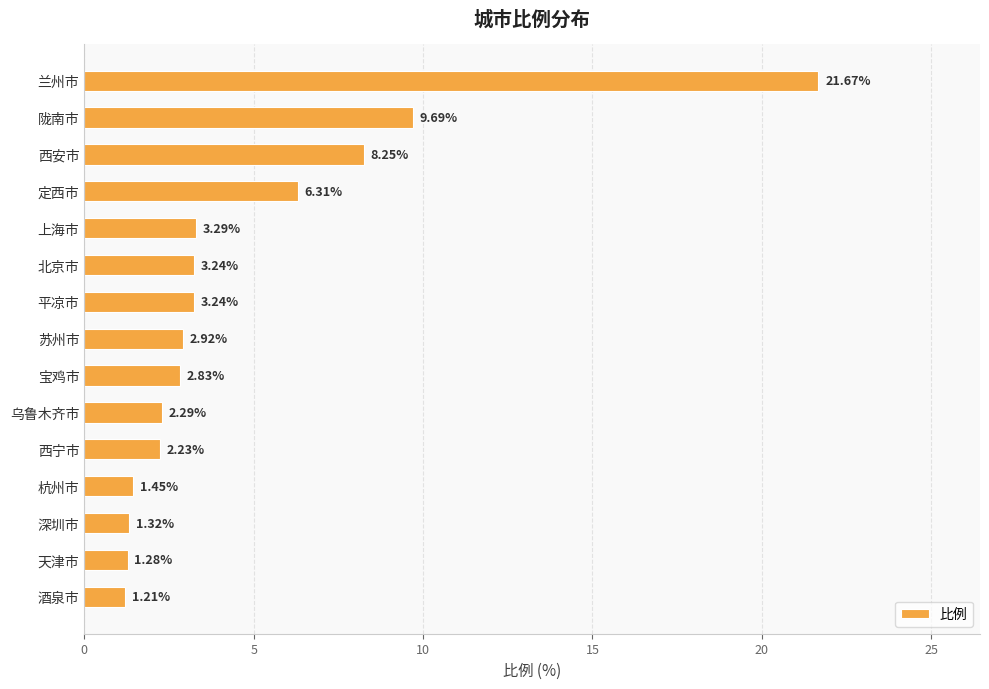

What is the difference between the maximum and minimum values?

20.5